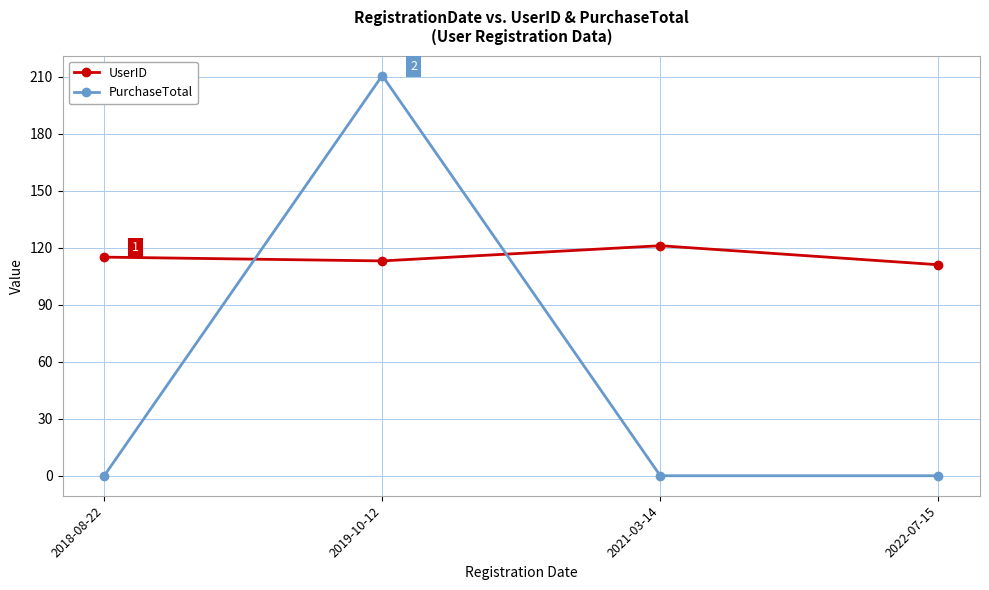

How many categories are shown in the chart?

4